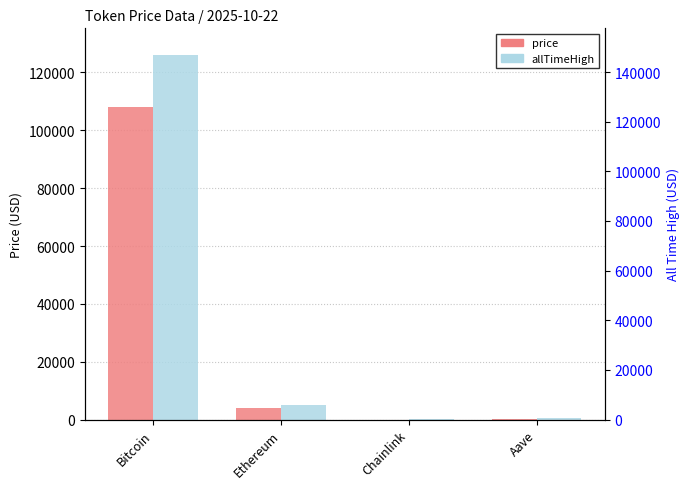

Rank the series by their maximum value, from lowest to highest.

price, allTimeHigh